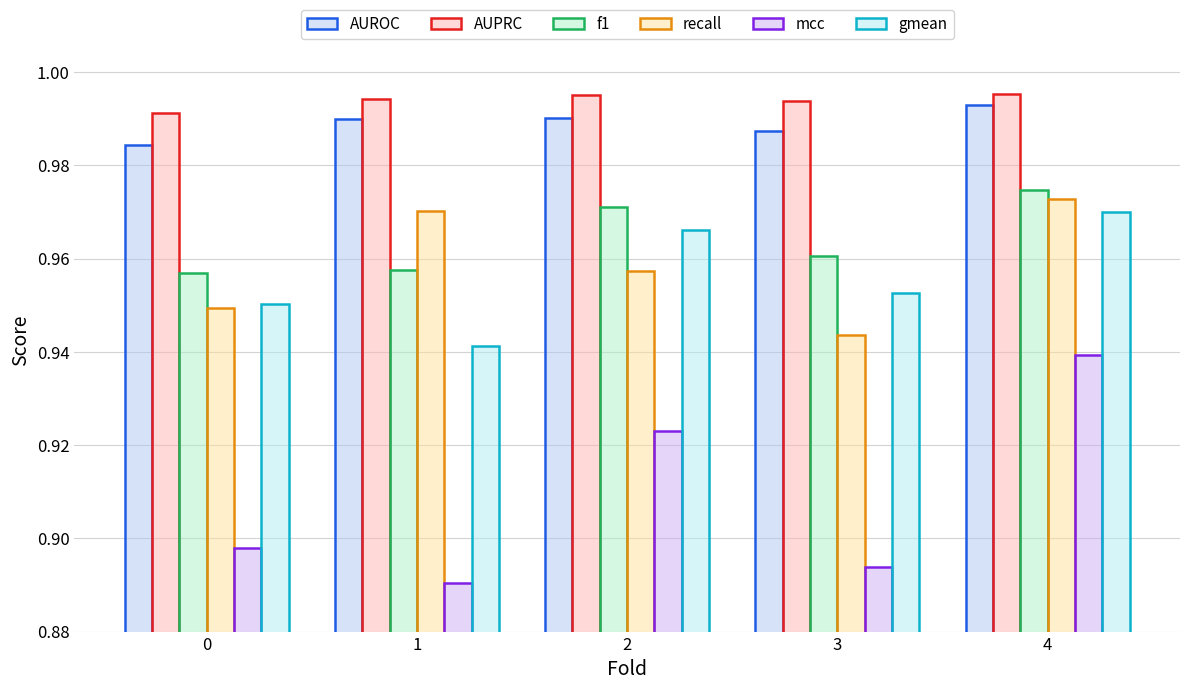

How many bars are there in total?

30